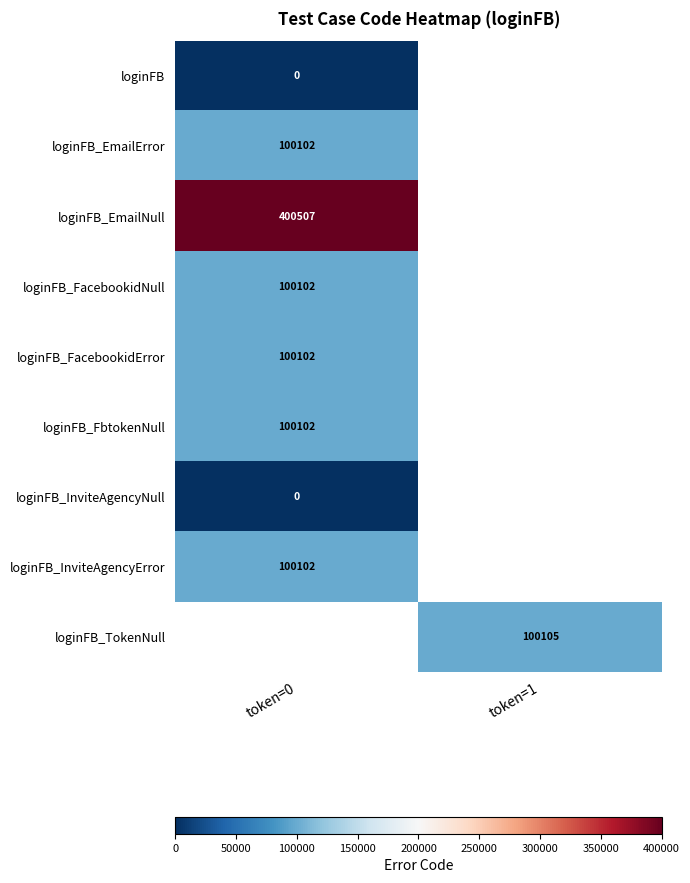

What is the difference between the highest and lowest values at token=0?

400507.0